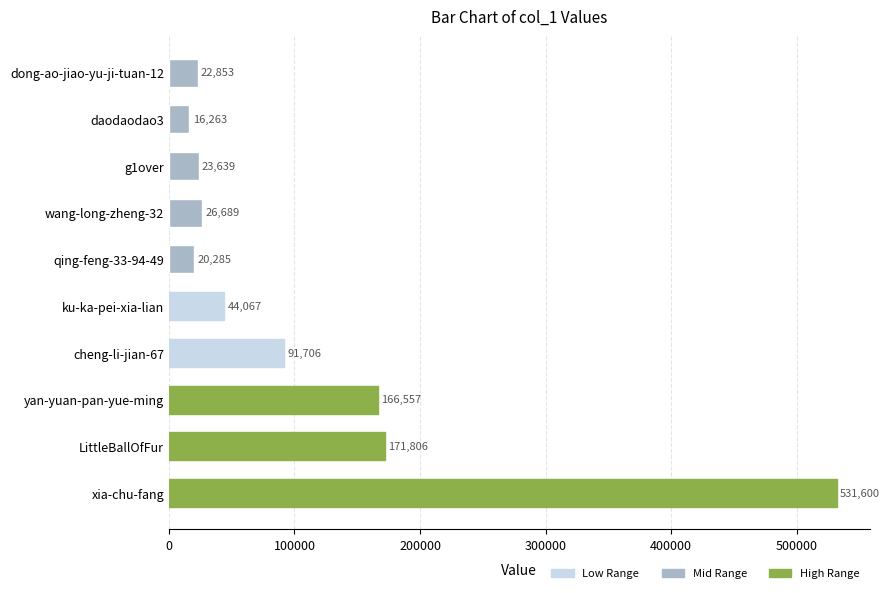

The value at yan-yuan-pan-yue-ming is 166557. True or false?

True